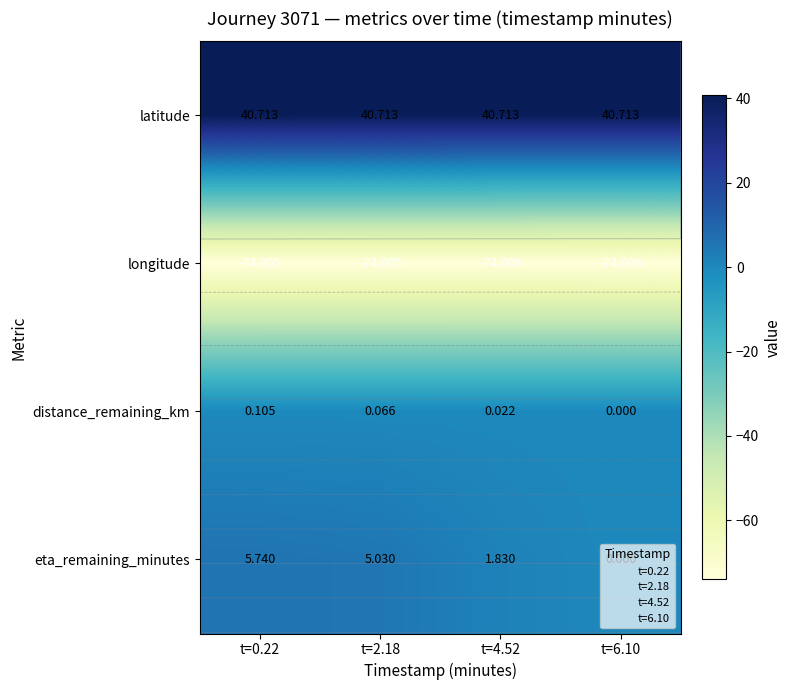

Where does the eta_remaining_minutes series first go above 5?

t=0.22